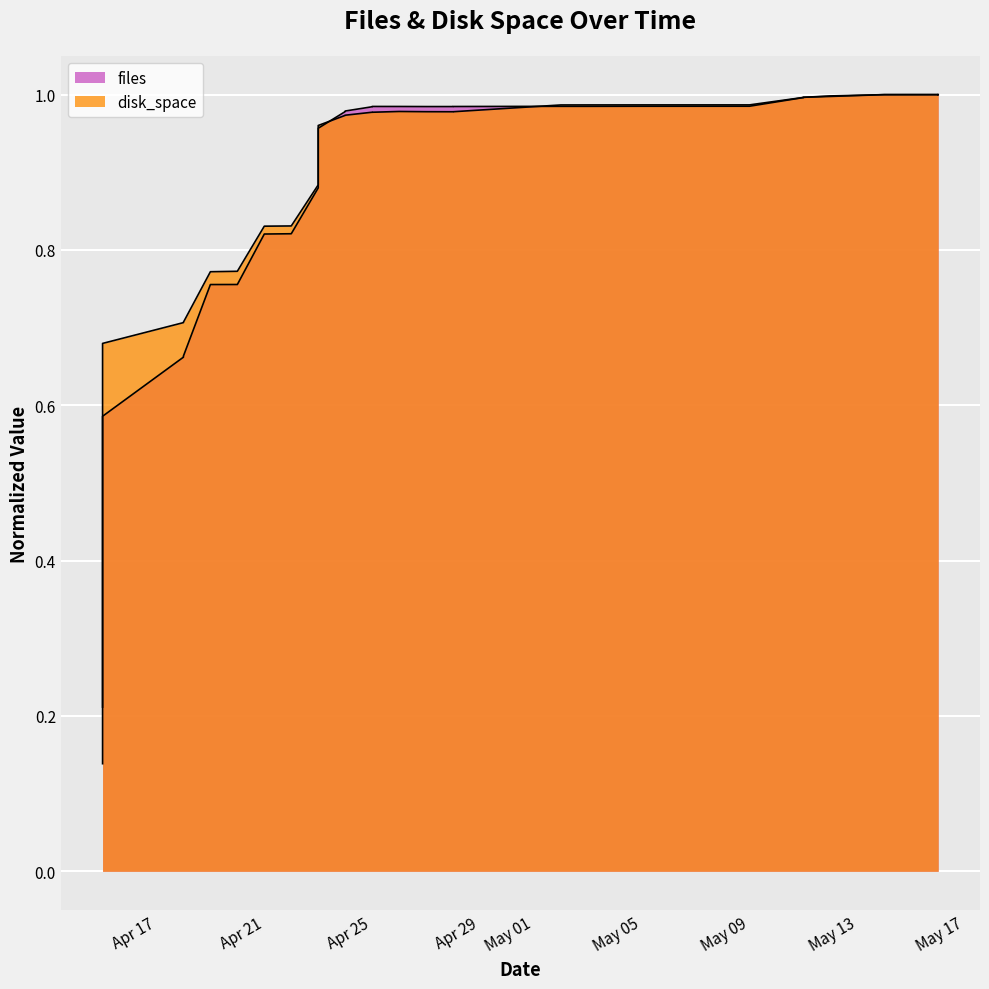

True or false: files and disk_space cross at least once.

True